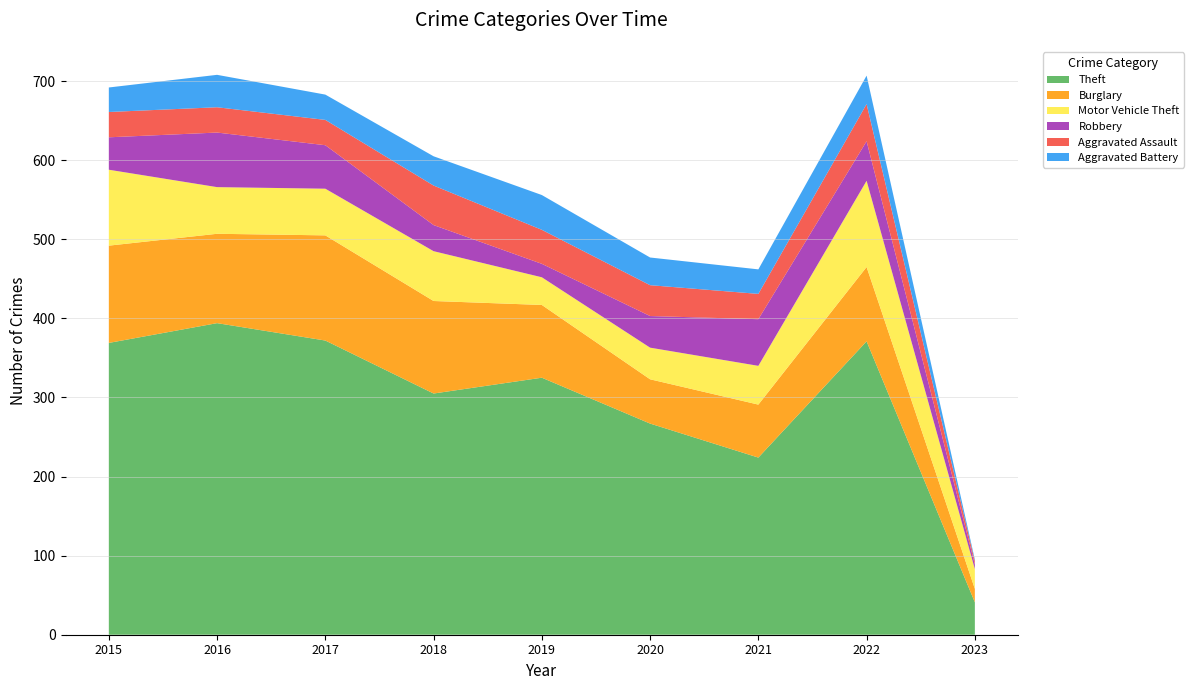

Reading left to right, list all the values displayed in this chart.

Theft: 2015=369	2016=394	2017=372	2018=305	2019=325	2020=267	2021=224	2022=371	2023=41
Burglary: 2015=123	2016=113	2017=133	2018=117	2019=92	2020=56	2021=67	2022=94	2023=17
Motor Vehicle Theft: 2015=96	2016=59	2017=59	2018=63	2019=35	2020=40	2021=49	2022=109	2023=25
Robbery: 2015=41	2016=69	2017=55	2018=33	2019=17	2020=40	2021=59	2022=50	2023=6
Aggravated Assault: 2015=32	2016=32	2017=32	2018=50	2019=43	2020=39	2021=32	2022=47	2023=4
Aggravated Battery: 2015=31	2016=41	2017=32	2018=37	2019=44	2020=35	2021=31	2022=36	2023=2